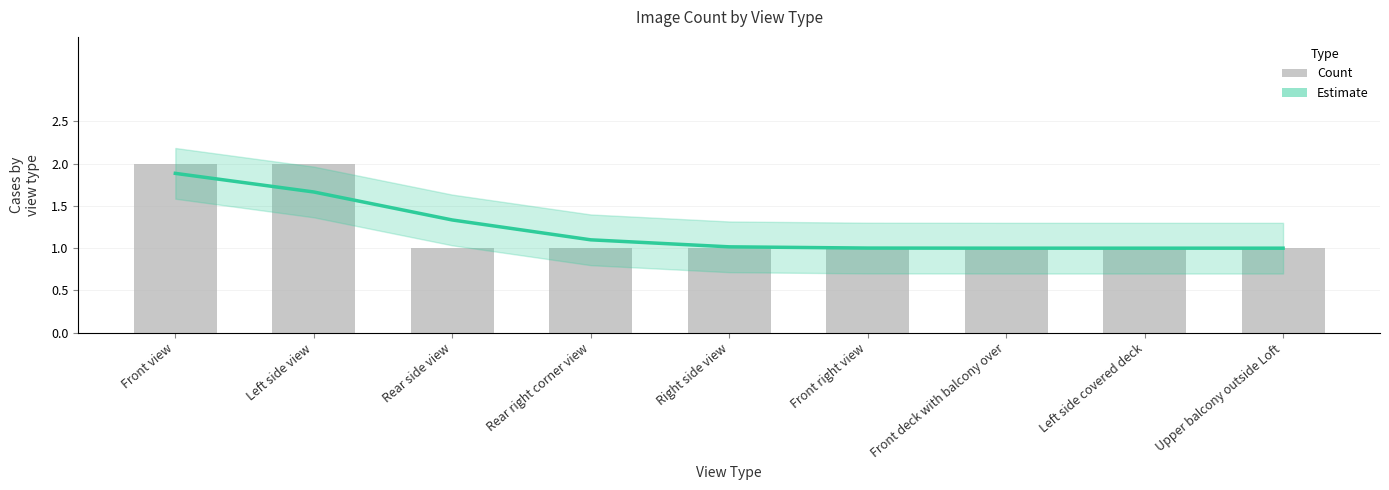

How many series are shown in this chart?

2